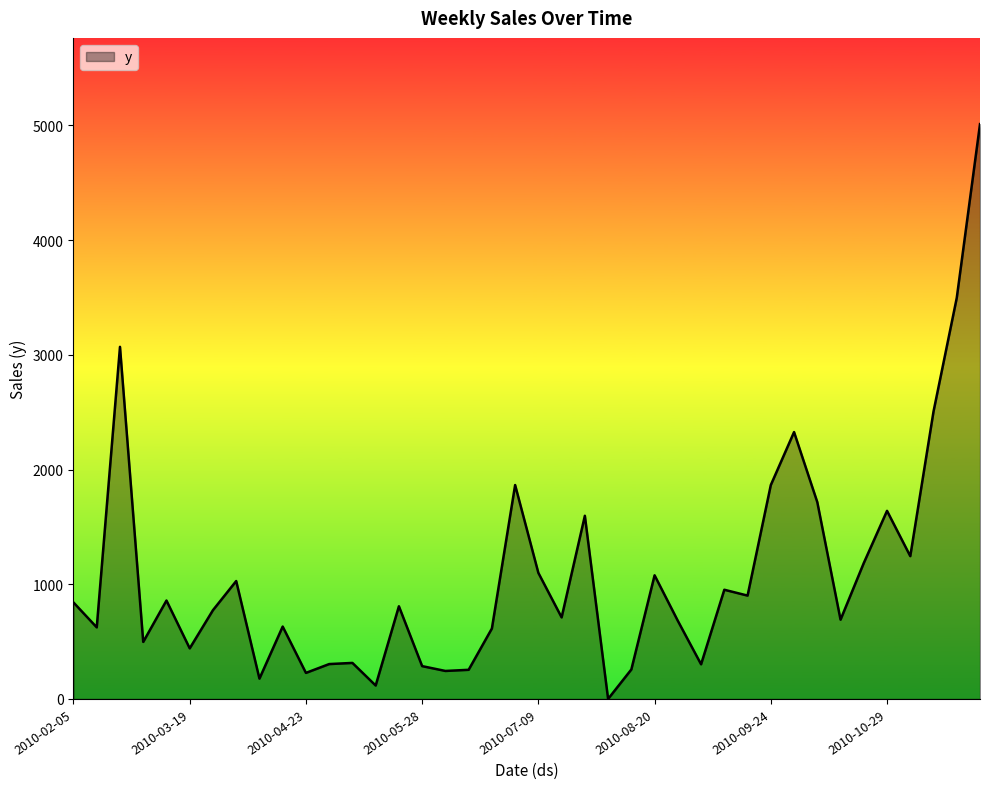

Count the number of data series in this chart.

1